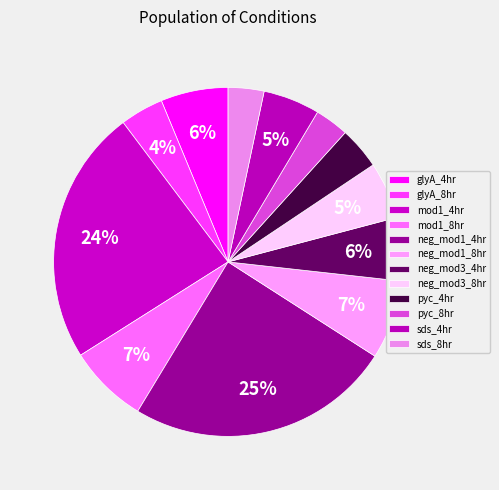

How many segments does this pie chart have?

12